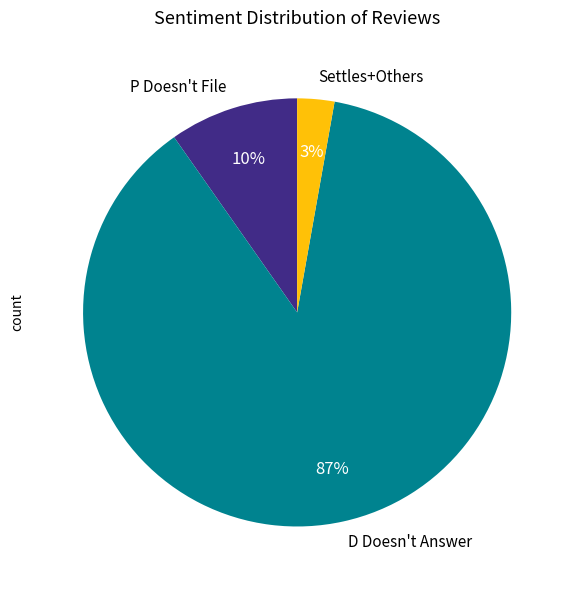

The Settles+Others slice represents 16% of the pie. True or false?

False